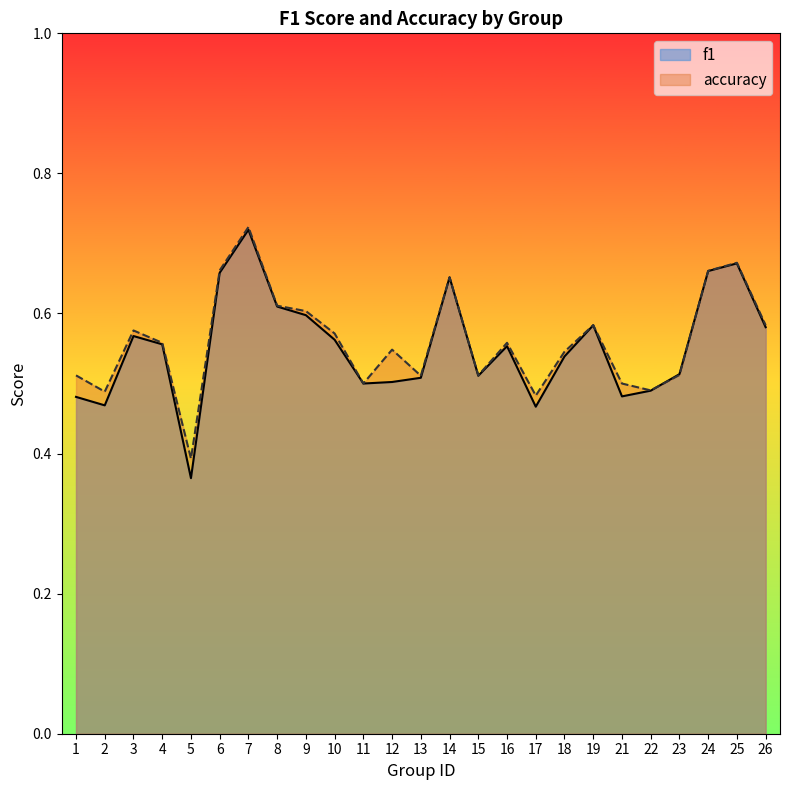

At which category does f1 reach its first local valley?

2